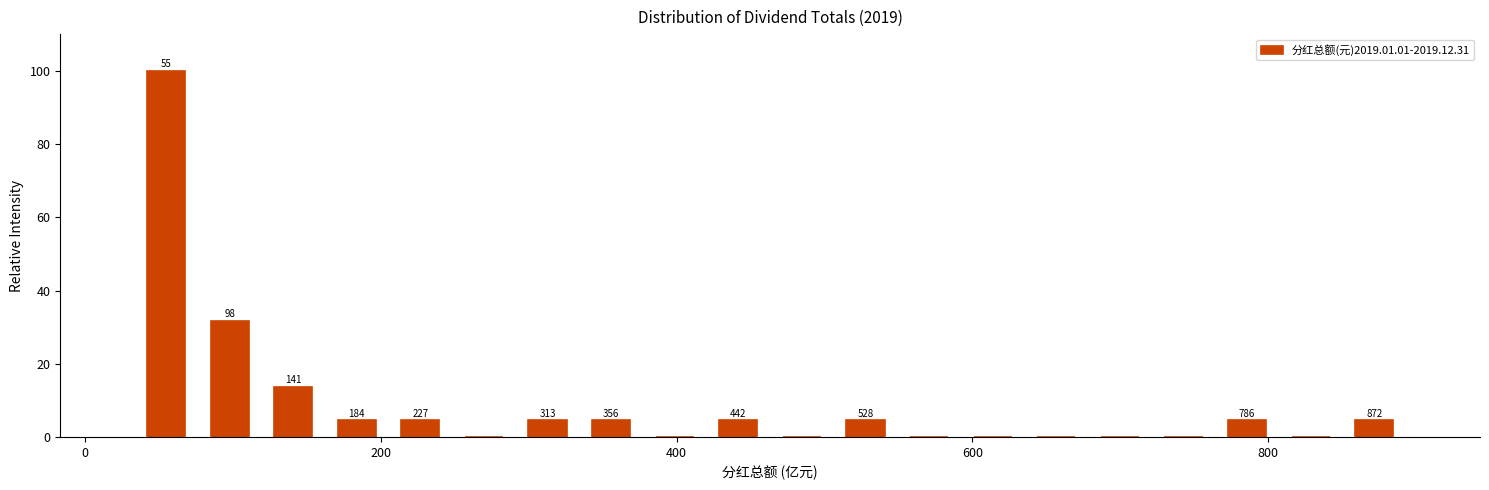

Read against the x-axis, roughly where is the centre of the tallest bar?

60